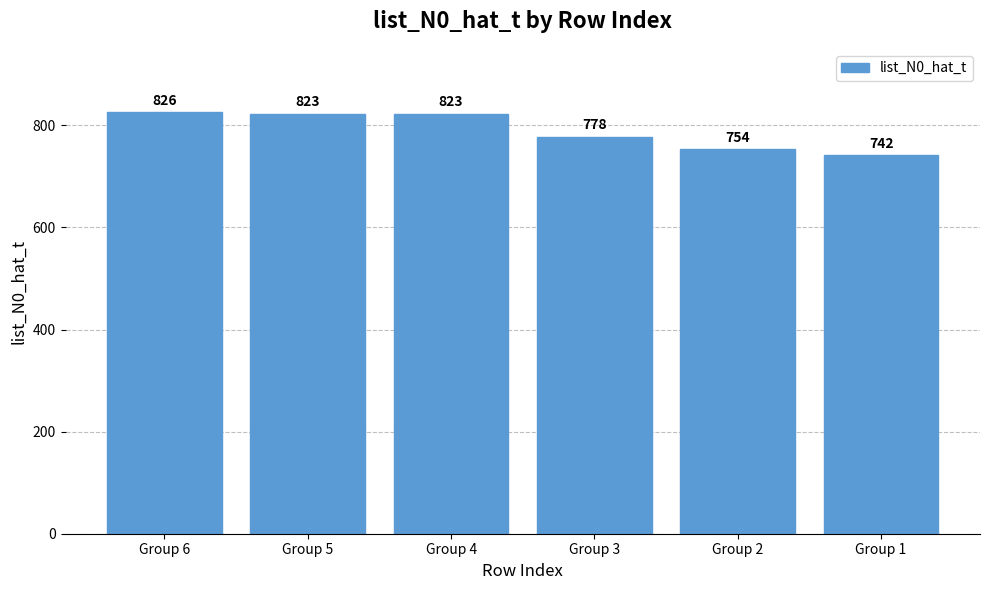

The value at Group 4 is 1302. True or false?

False